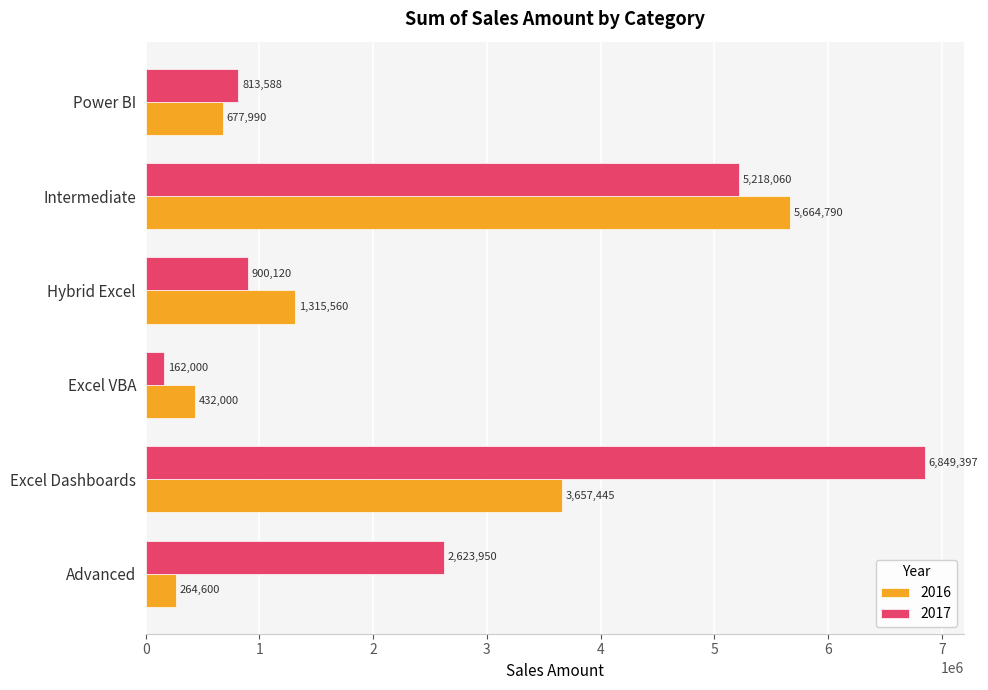

The 2016 series shows 432000 at Excel VBA. True or false?

True